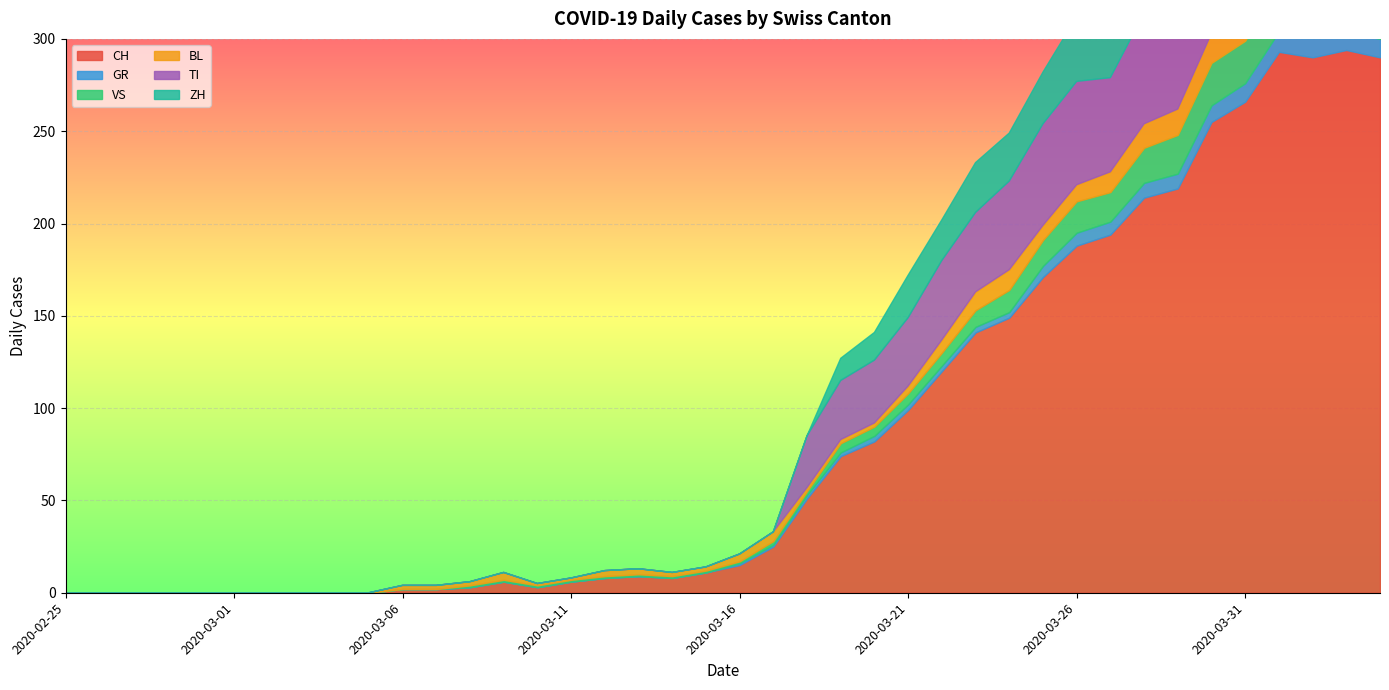

At which category is the sum across all series the highest?

2020-04-01